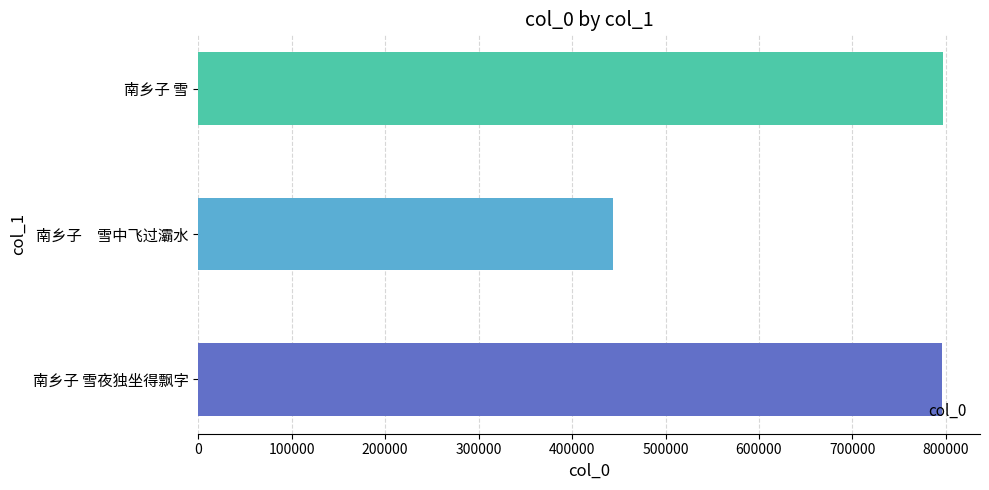

How many data points does each series have?

3